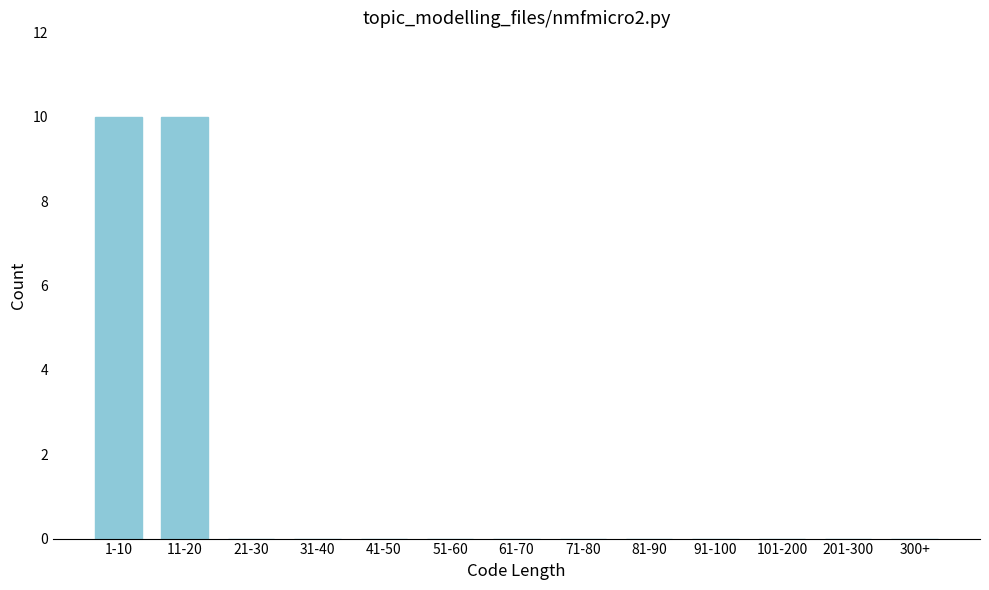

Reading right to left, list all the values displayed in this chart.

300+=0	201-300=0	101-200=0	91-100=0	81-90=0	71-80=0	61-70=0	51-60=0	41-50=0	31-40=0	21-30=0	11-20=10	1-10=10